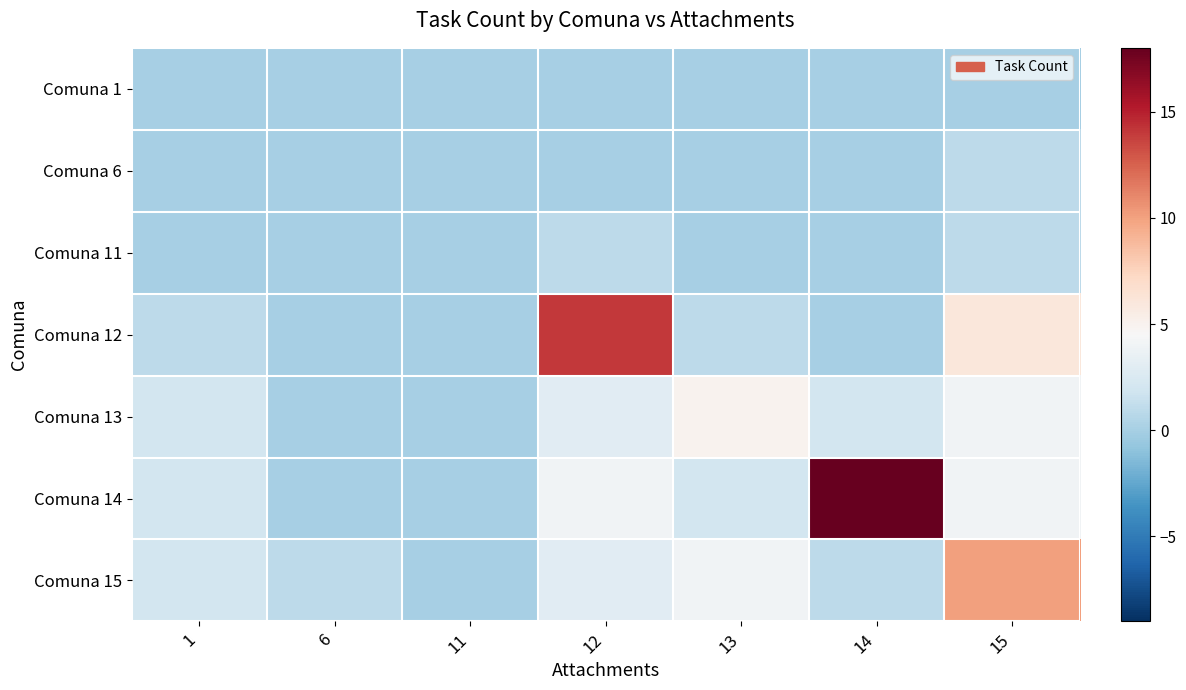

Which category has the highest value across all series?

14